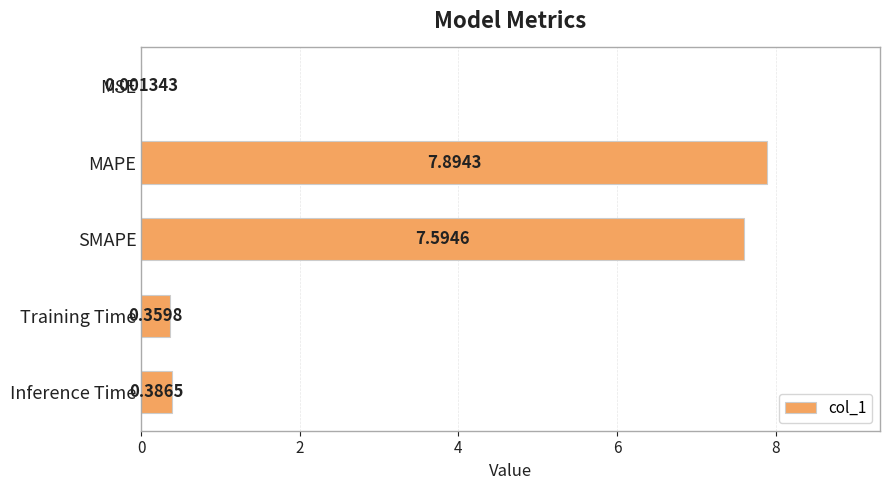

At which label is the value closest to 3?

Inference Time